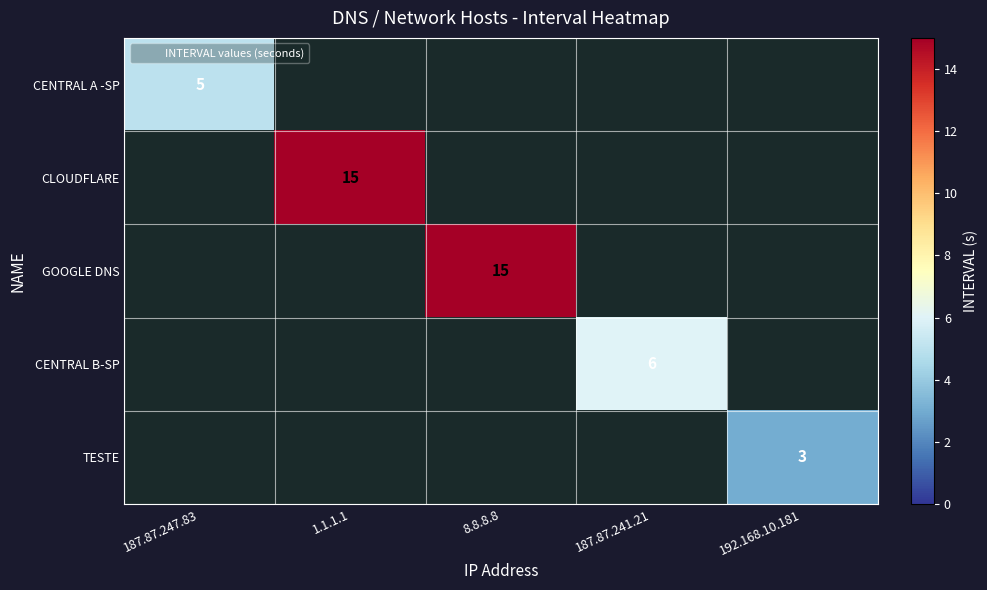

Which label corresponds to the smallest value in the chart?

192.168.10.181